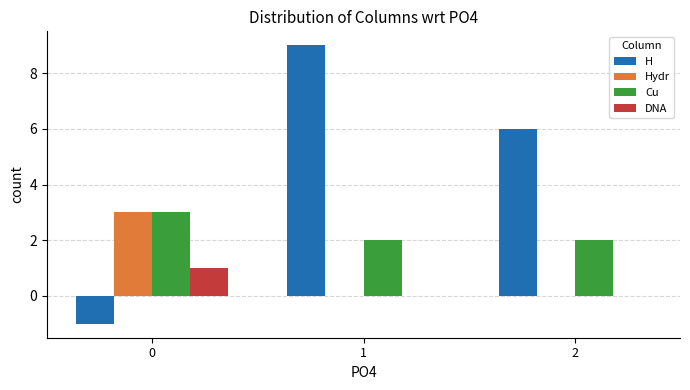

Which series has the widest spread of values?

H